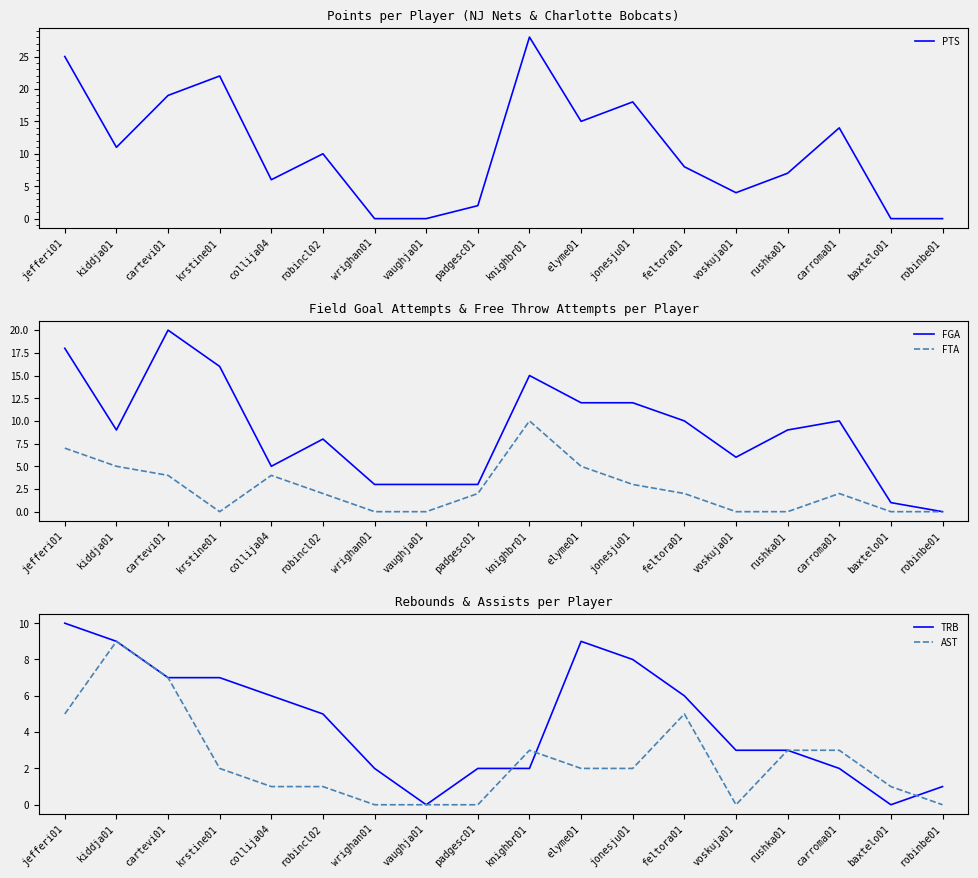

Which label corresponds to the largest value in the chart?

knighbr01